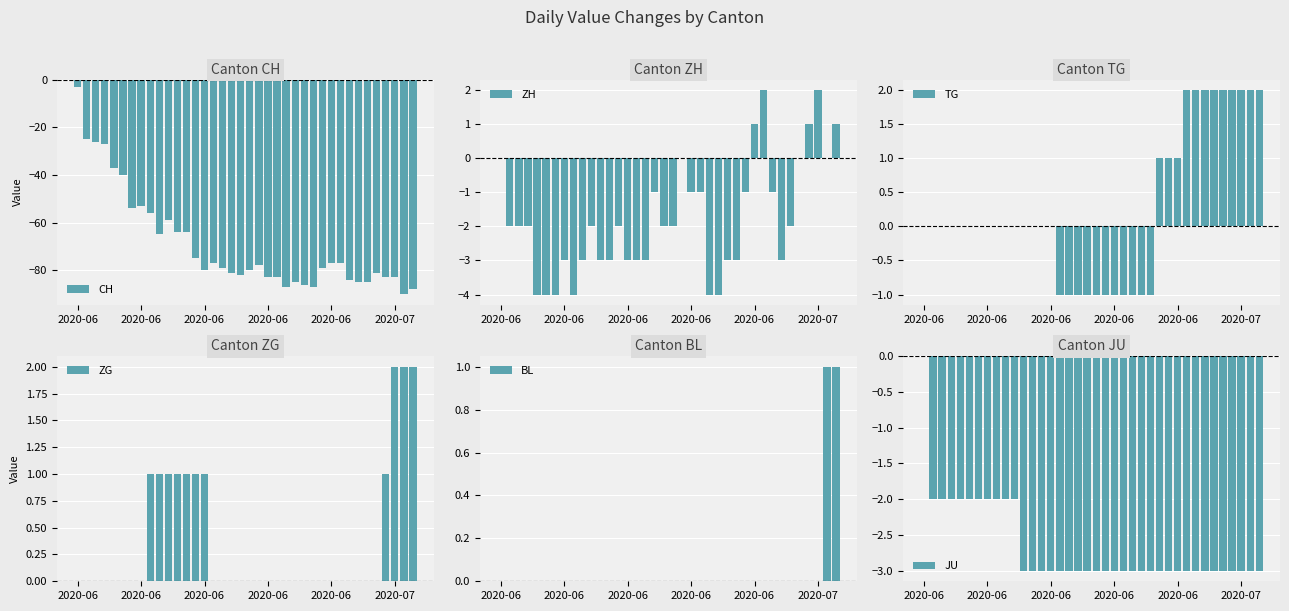

Reading left to right, what are all the values shown in this chart?

CH: -3	-25	-26	-27	-37	-40	-54	-53	-56	-65	-59	-64	-64	-75	-80	-77	-79	-81	-82	-80	-78	-83	-83	-87	-85	-86	-87	-79	-77	-77	-84	-85	-85	-81	-83	-83	-90	-88
ZH: 0	-2	-2	-2	-4	-4	-4	-3	-4	-3	-2	-3	-3	-2	-3	-3	-3	-1	-2	-2	0	-1	-1	-4	-4	-3	-3	-1	1	2	-1	-3	-2	0	1	2	0	1
TG: 0	0	0	0	0	0	0	0	0	0	0	0	0	0	0	-1	-1	-1	-1	-1	-1	-1	-1	-1	-1	-1	1	1	1	2	2	2	2	2	2	2	2	2
ZG: 0	0	0	0	0	0	0	0	1	1	1	1	1	1	1	0	0	0	0	0	0	0	0	0	0	0	0	0	0	0	0	0	0	0	1	2	2	2
BL: 0	0	0	0	0	0	0	0	0	0	0	0	0	0	0	0	0	0	0	0	0	0	0	0	0	0	0	0	0	0	0	0	0	0	0	0	1	1
JU: 0	-2	-2	-2	-2	-2	-2	-2	-2	-2	-2	-3	-3	-3	-3	-3	-3	-3	-3	-3	-3	-3	-3	-3	-3	-3	-3	-3	-3	-3	-3	-3	-3	-3	-3	-3	-3	-3